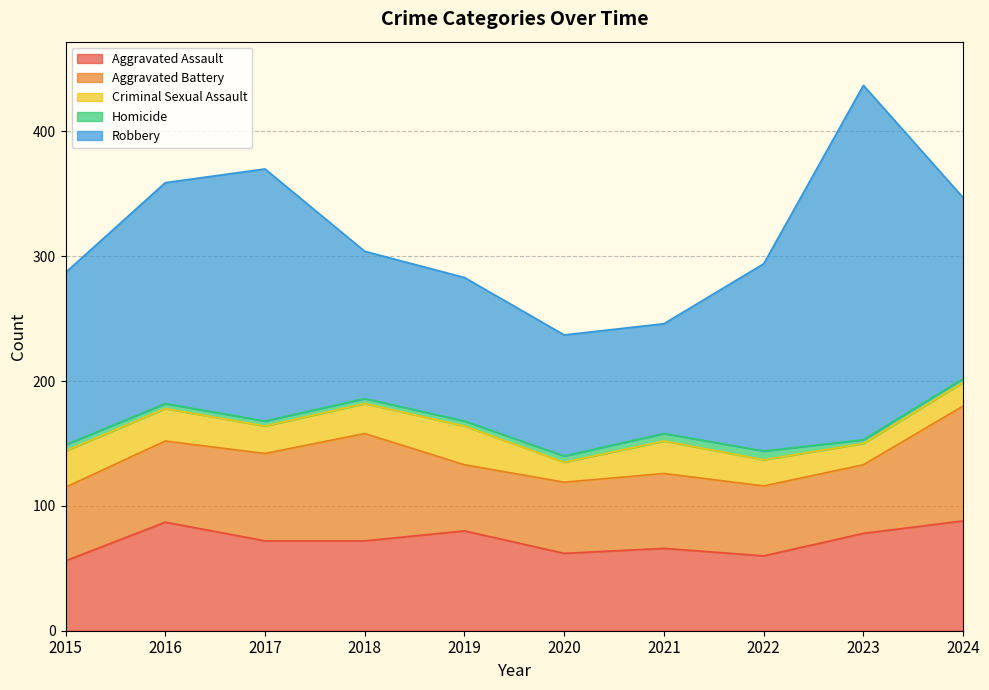

Which label corresponds to the smallest value in the chart?

2023